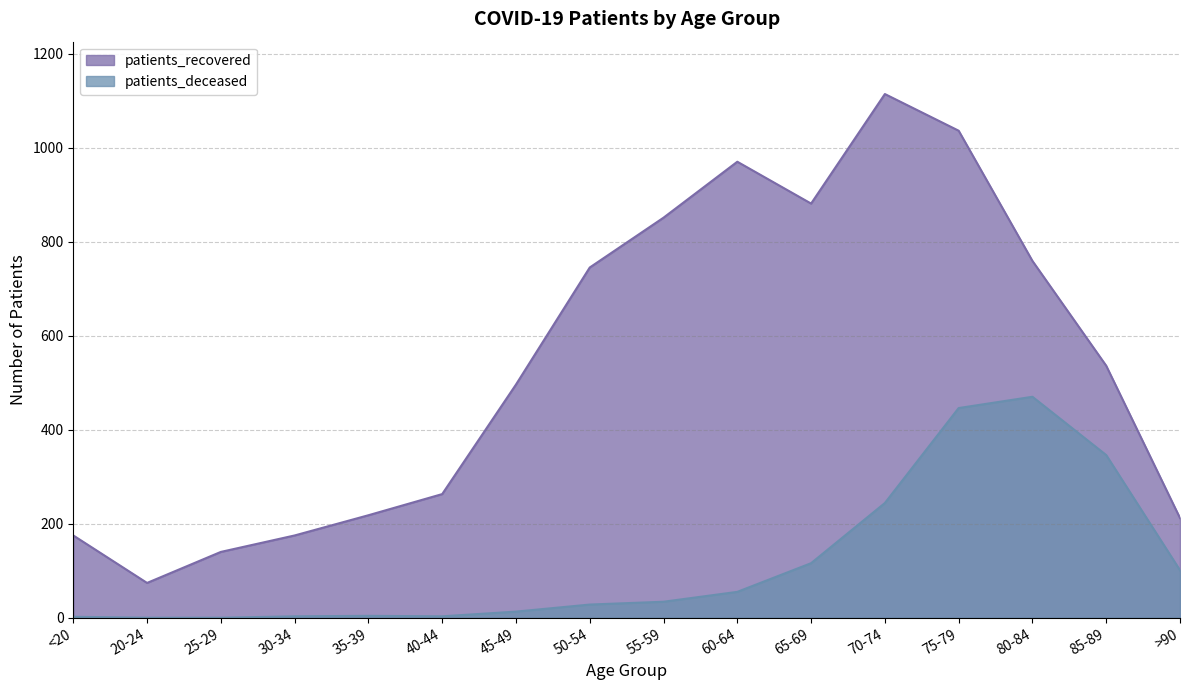

Rank the series at 60-64 from lowest to highest value.

patients_deceased, patients_recovered